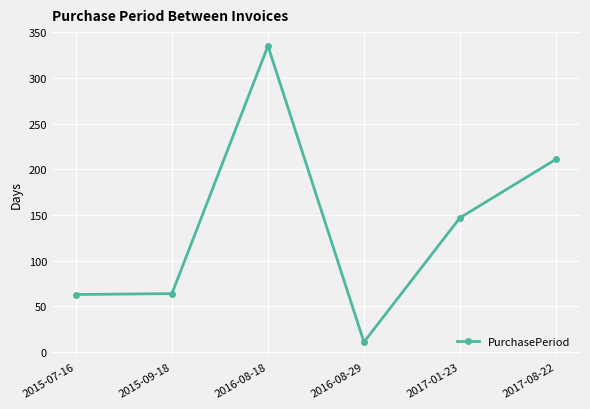

What is the difference between the values at 2016-08-18 and 2017-08-22?

124